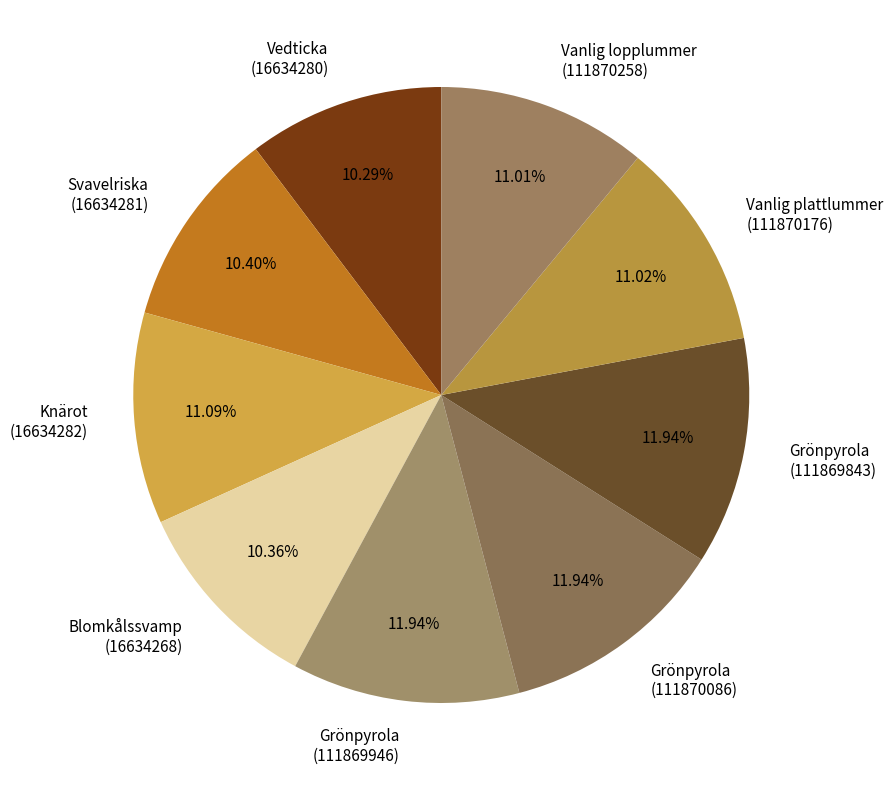

Does Knärot (16634282) account for over 50% of the chart?

No